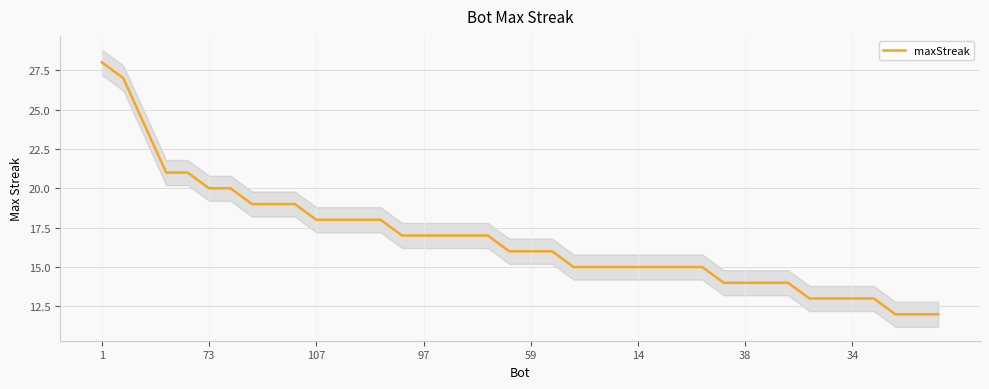

How many values exceed 16?

19